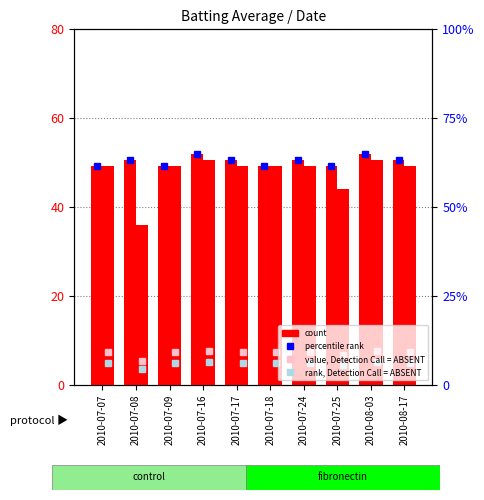

Are the bars horizontal?

No